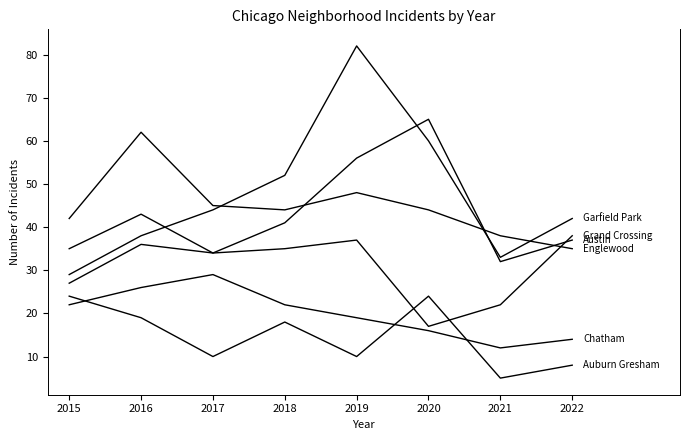

Is this an area chart (filled region under the line)?

No